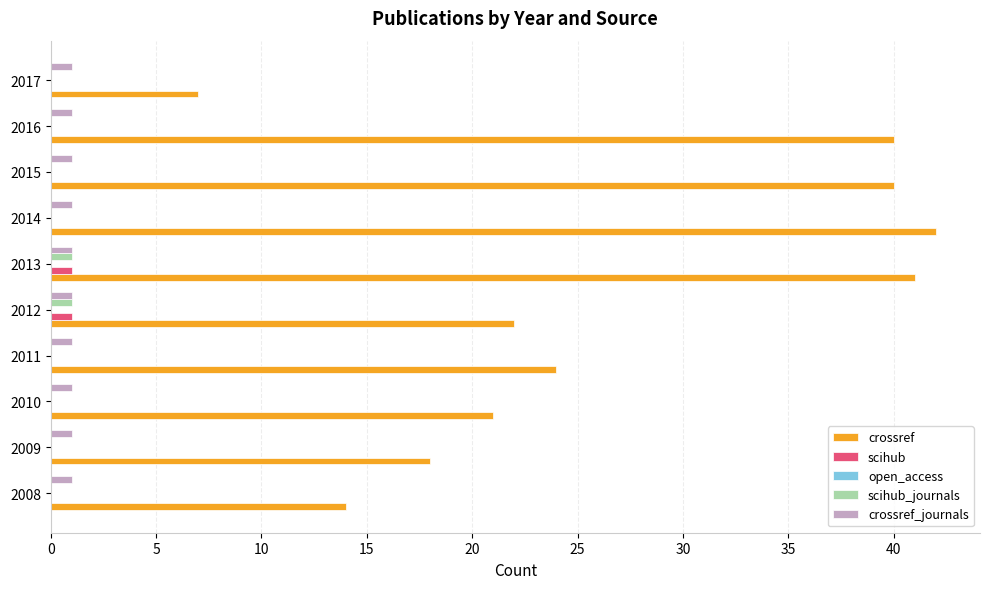

What is the sum of all crossref_journals values?

10